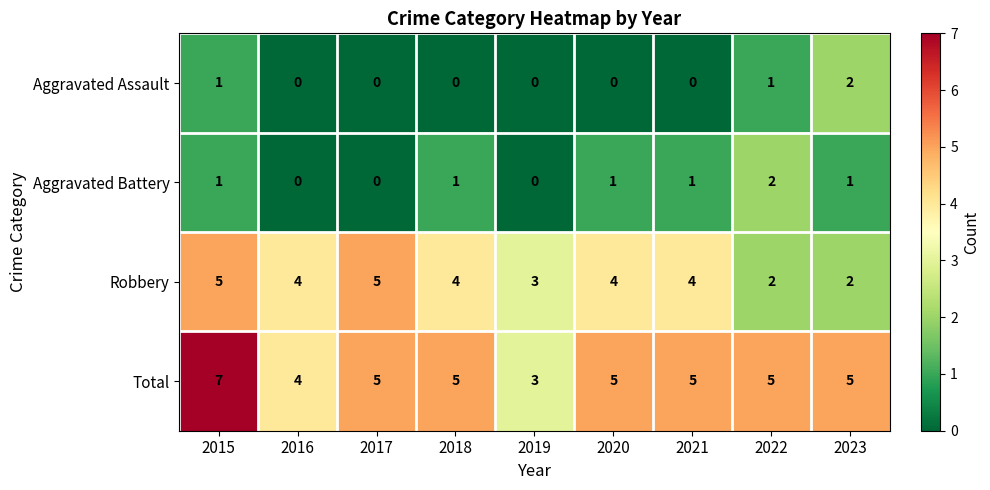

The Aggravated Battery series shows 1 at 2023. True or false?

True